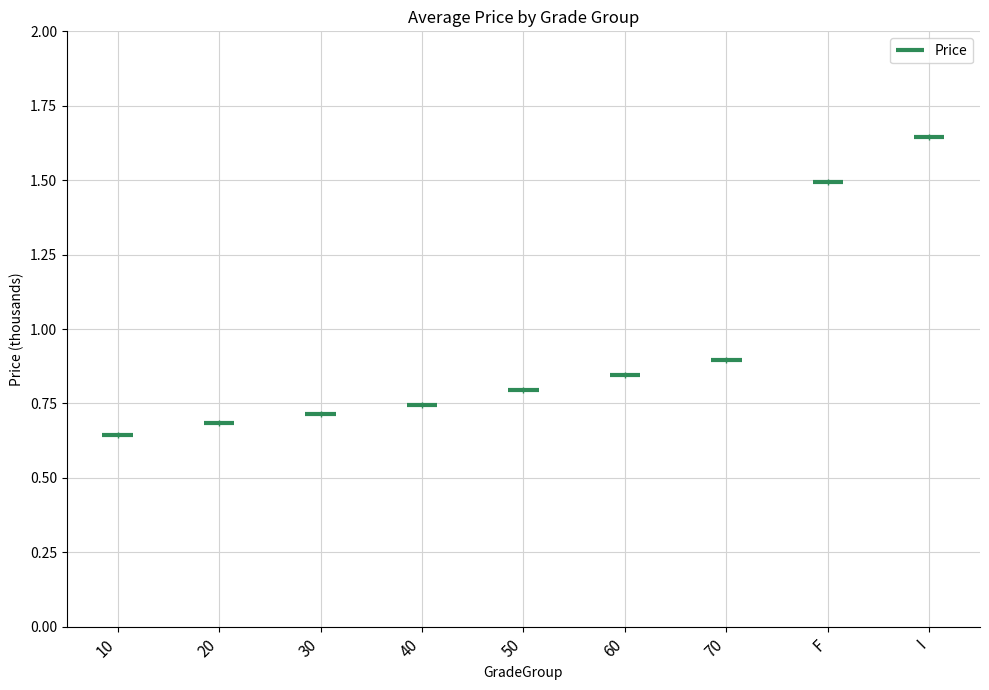

Reading left to right, list all the values displayed in this chart.

10=645	20=685	30=715	40=745	50=795	60=845	70=895	F=1495	I=1645